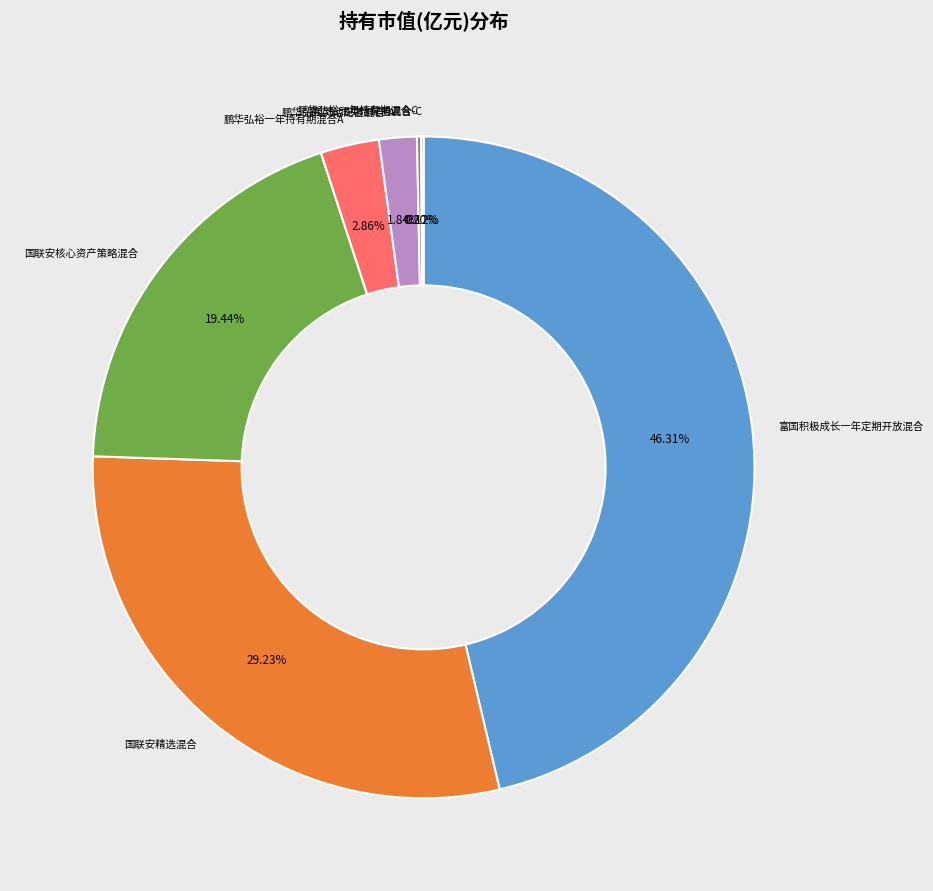

Does any single category account for the majority?

No